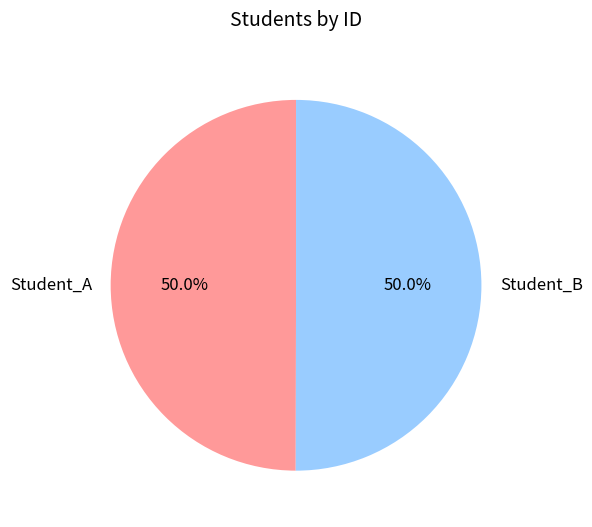

What percentage is the Student_B slice, to the nearest percent?

50%